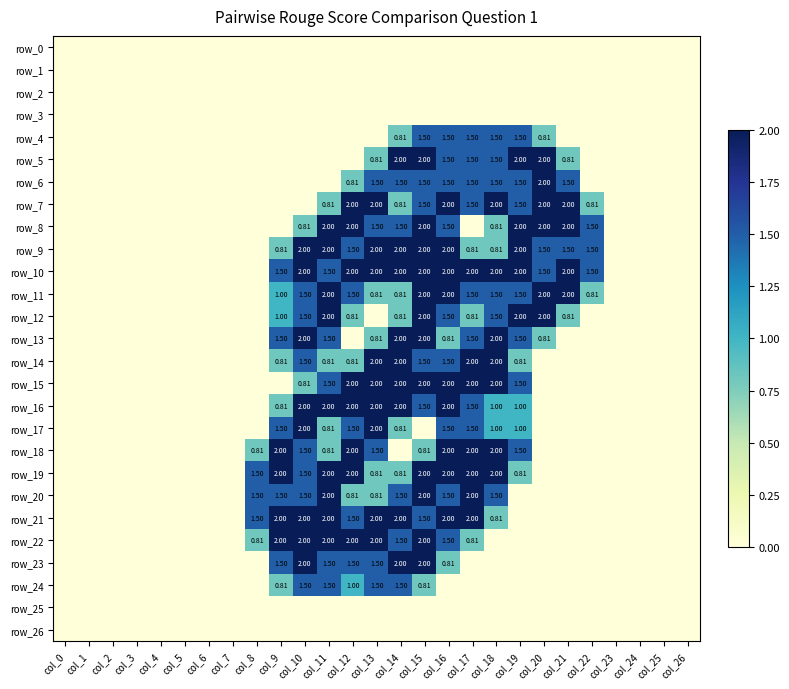

Which series changed the most between col_10 and col_25?

row_9